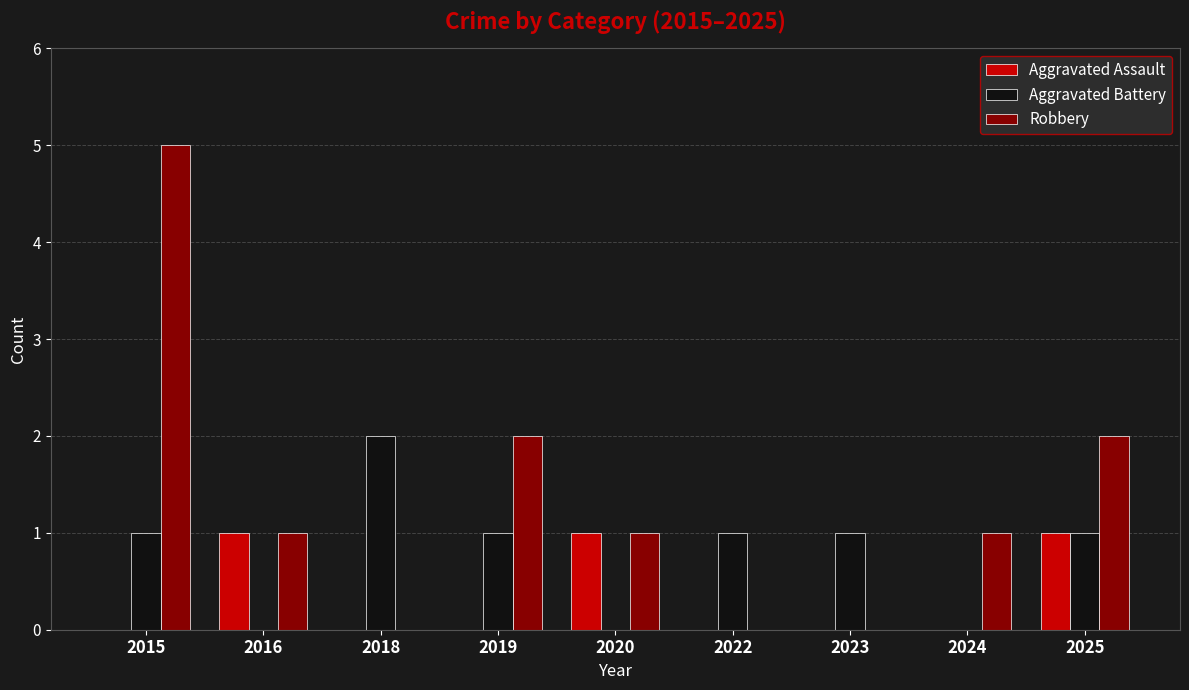

How many data points does each series have?

9